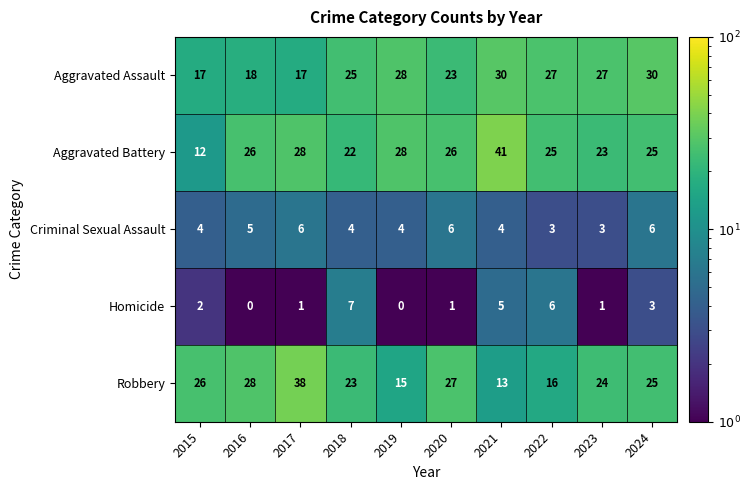

The Robbery series shows 23 at 2018. True or false?

True